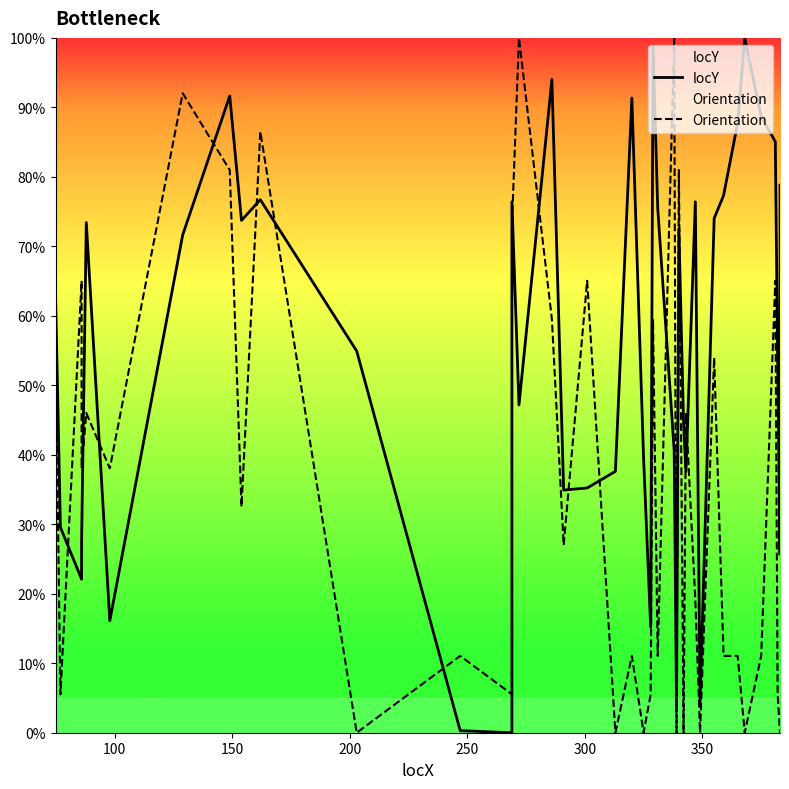

Rank the series by their maximum value, from highest to lowest.

locY, Orientation